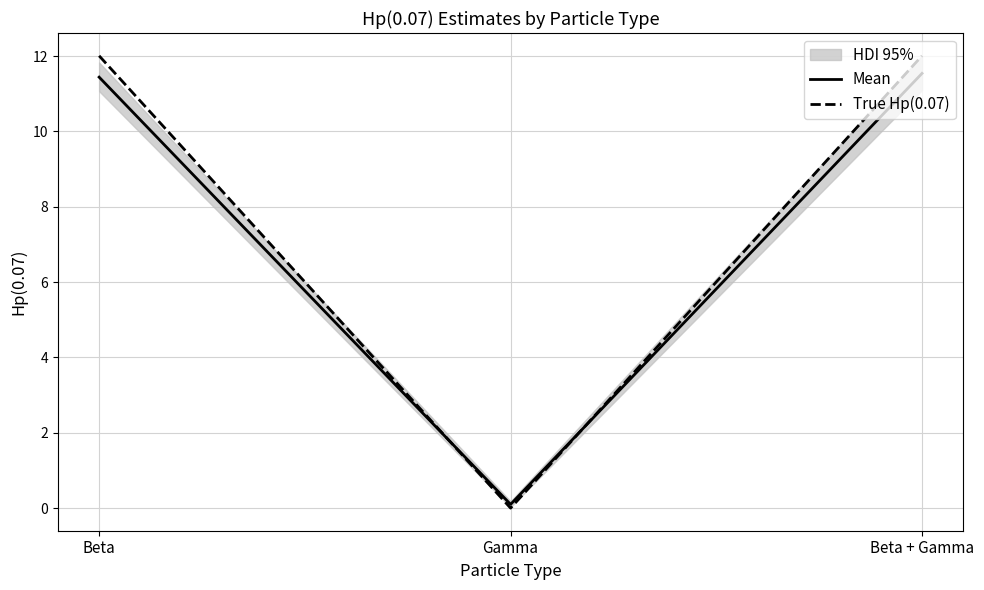

What is the approximate value of Mean at Beta?

11.4